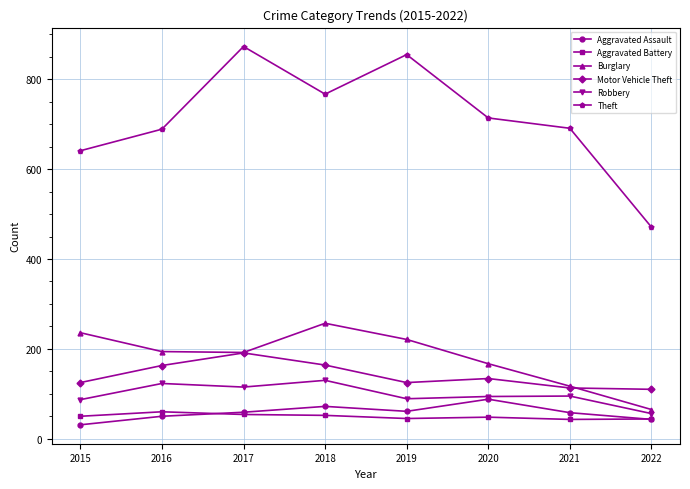

What is the value of the Aggravated Assault point at the 5th from the left?

61